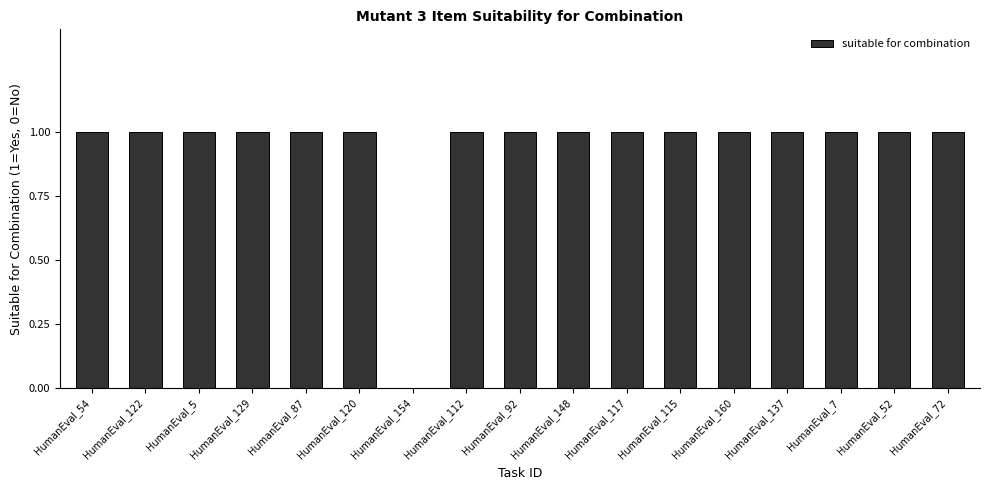

What is the sum of all values?

16